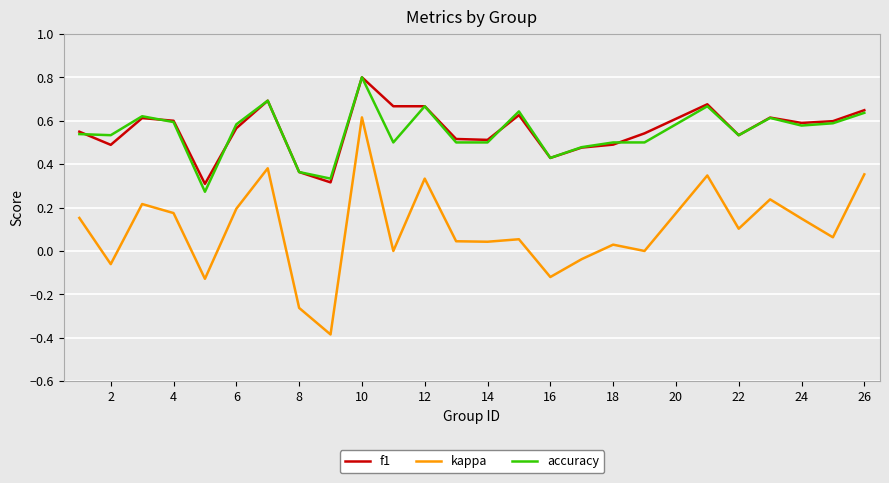

Which series has the largest range (max minus min)?

kappa